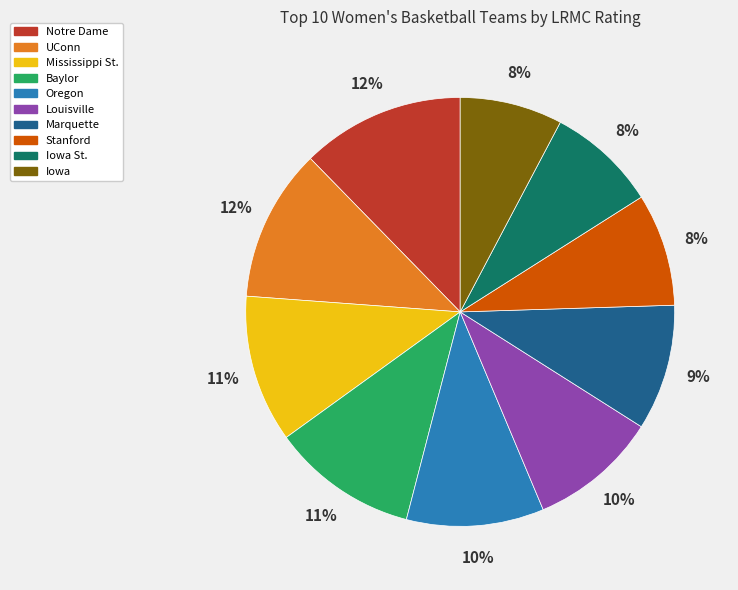

Does Marquette account for over 50% of the chart?

No